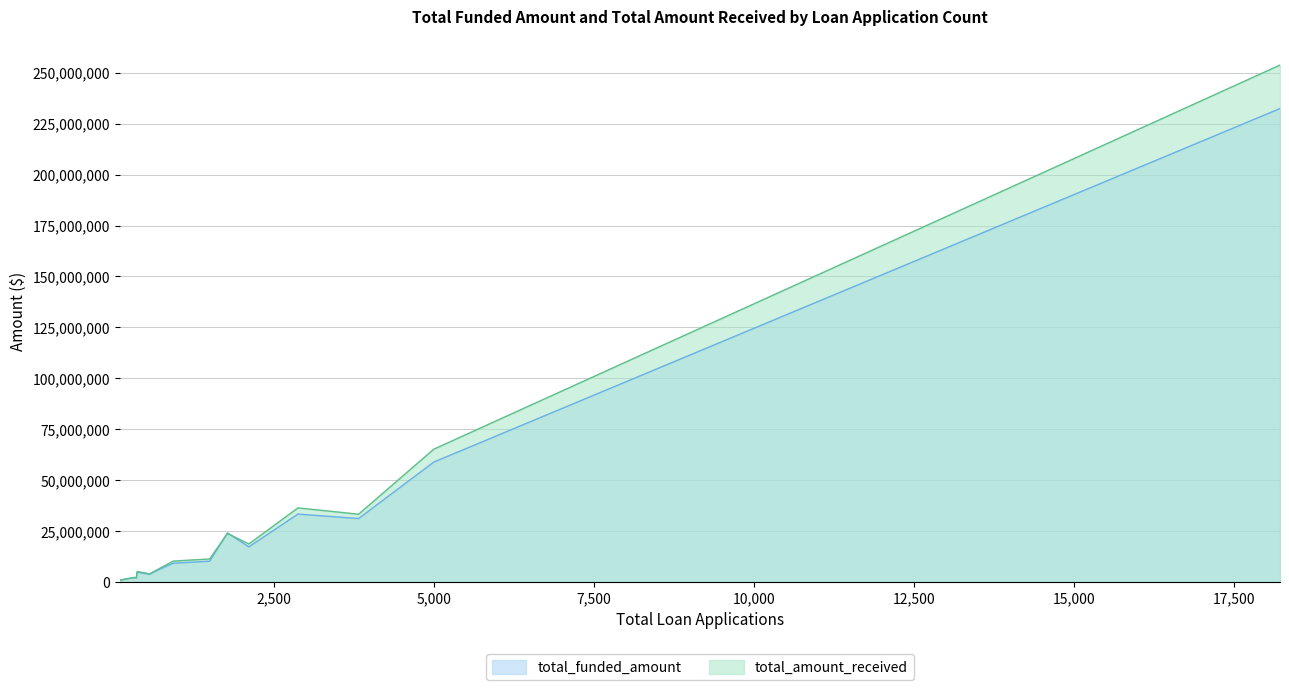

At which label is total_funded_amount closest to 116652712?

4998